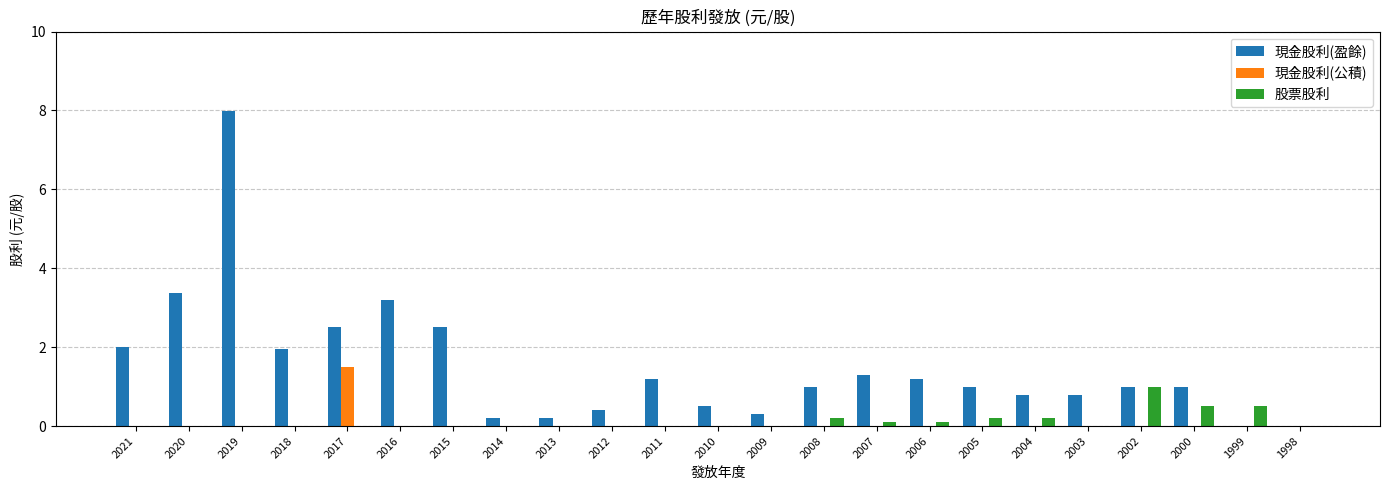

Is the value of 現金股利(盈餘) at 2012 greater than the value of 現金股利(公積) at 2002?

Yes